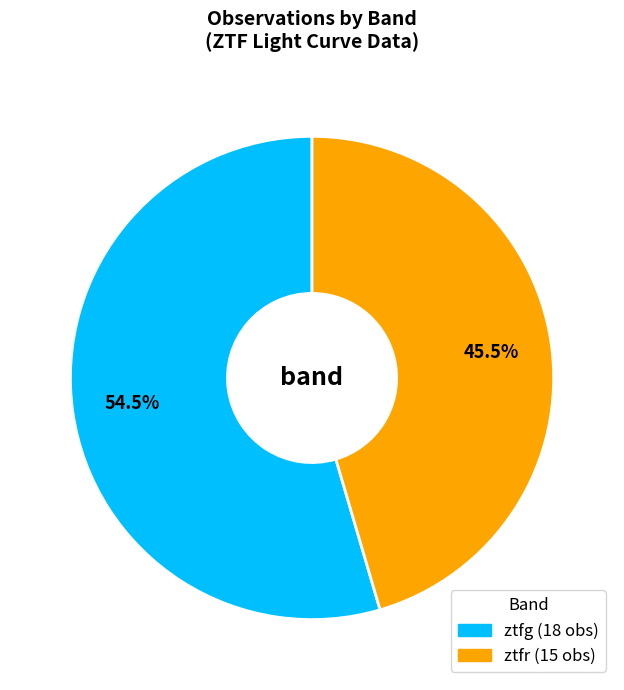

Rank the categories by value from lowest to highest.

ztfr, ztfg